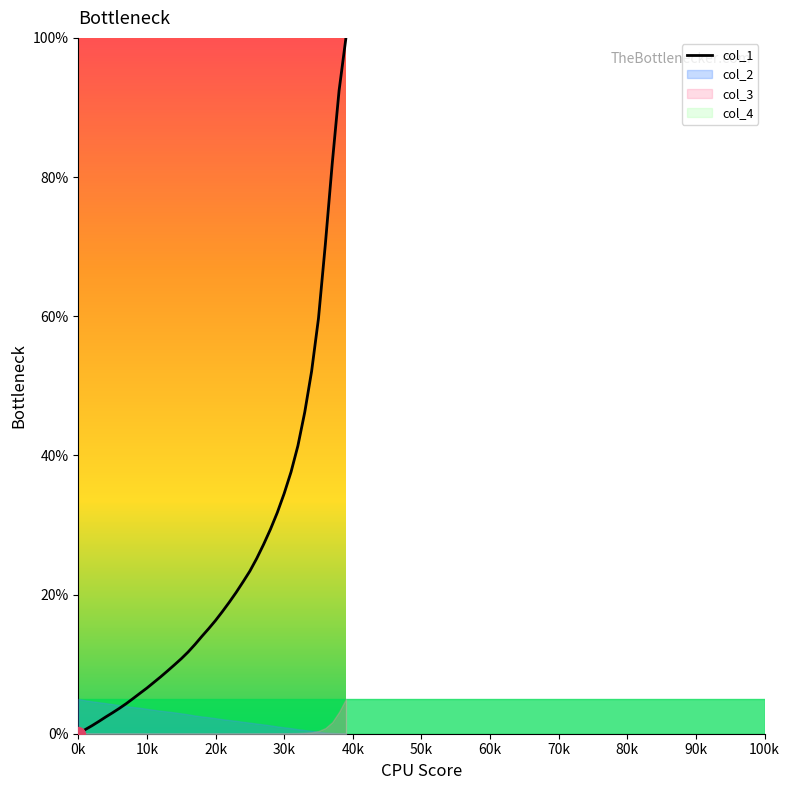

What is the value of the 25th point from the left?

21.8